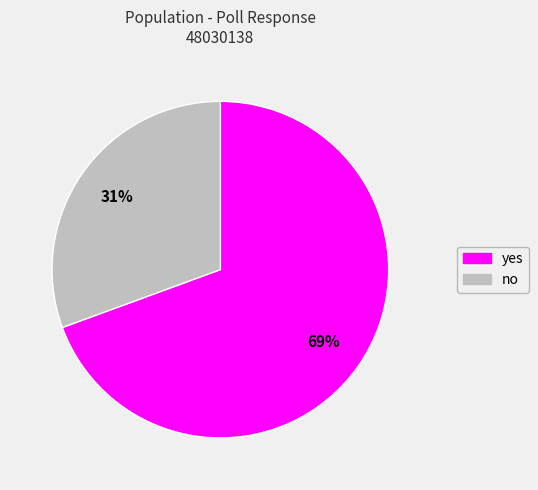

Rank the categories by value from lowest to highest.

no, yes